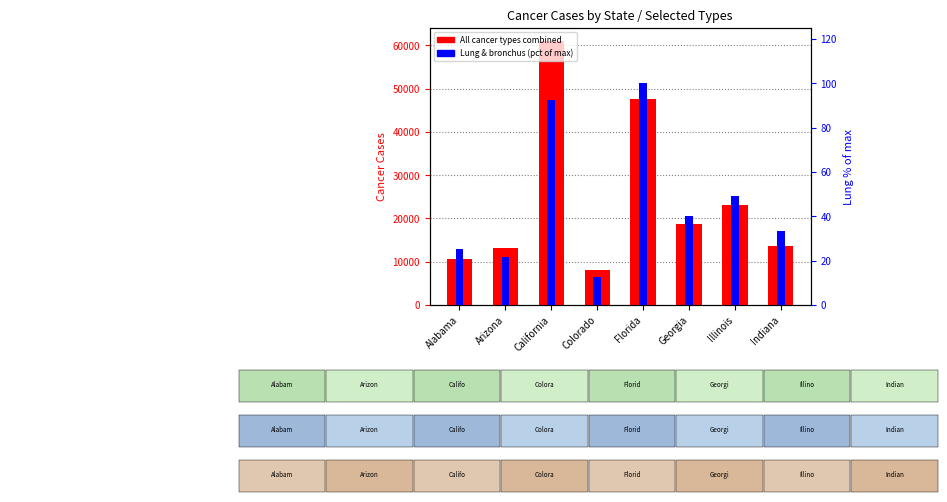

Count the number of categories in the chart.

8